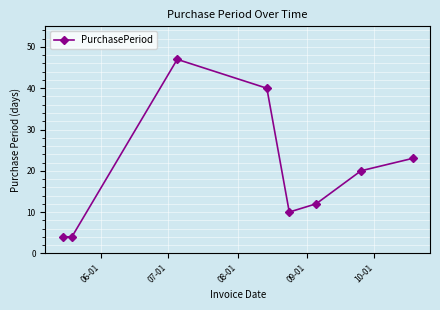

Reading left to right, extract all data points from this chart.

4	4	47	40	10	12	20	23